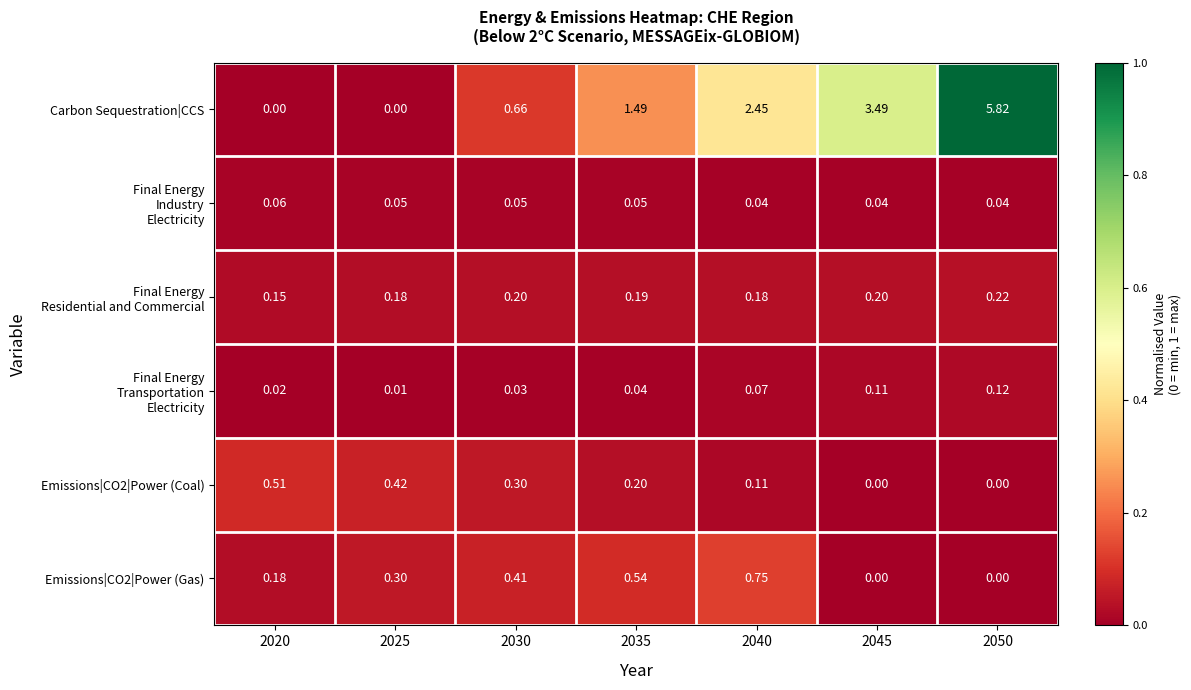

Which series has the widest spread of values?

Carbon Sequestration|CCS